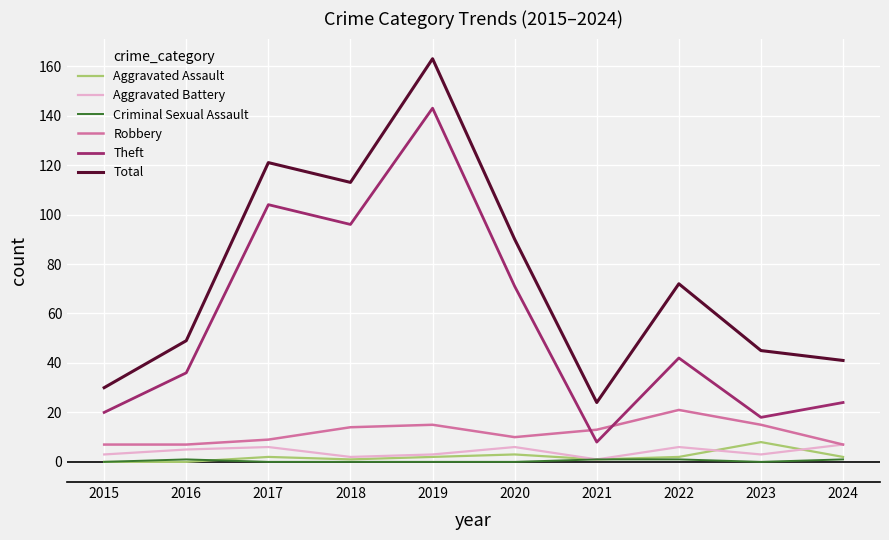

True or false: Theft has a value of 9 at 2023.

False